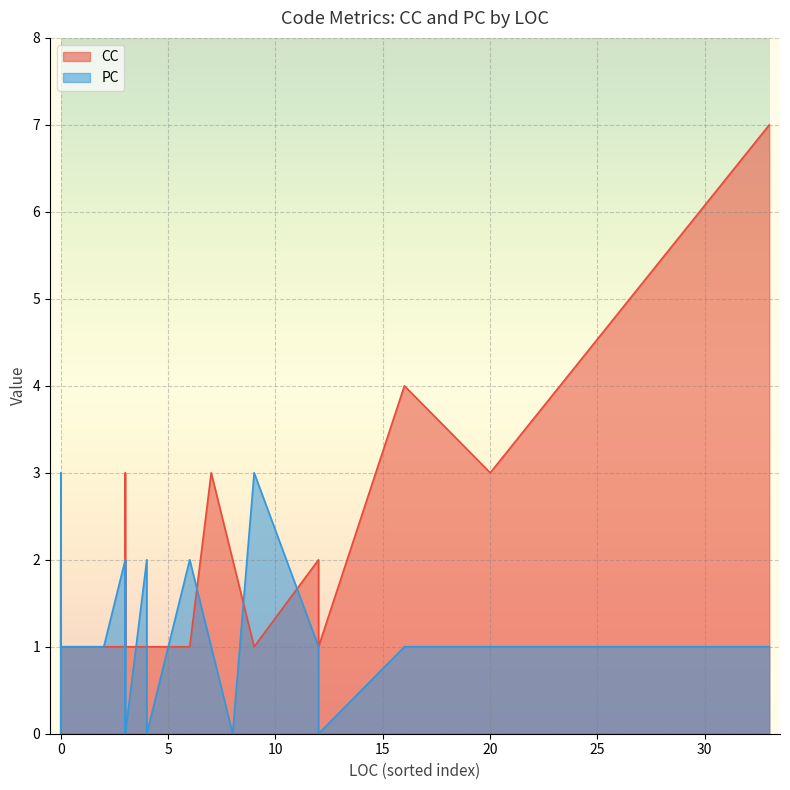

True or false: PC and CC cross at least once.

True